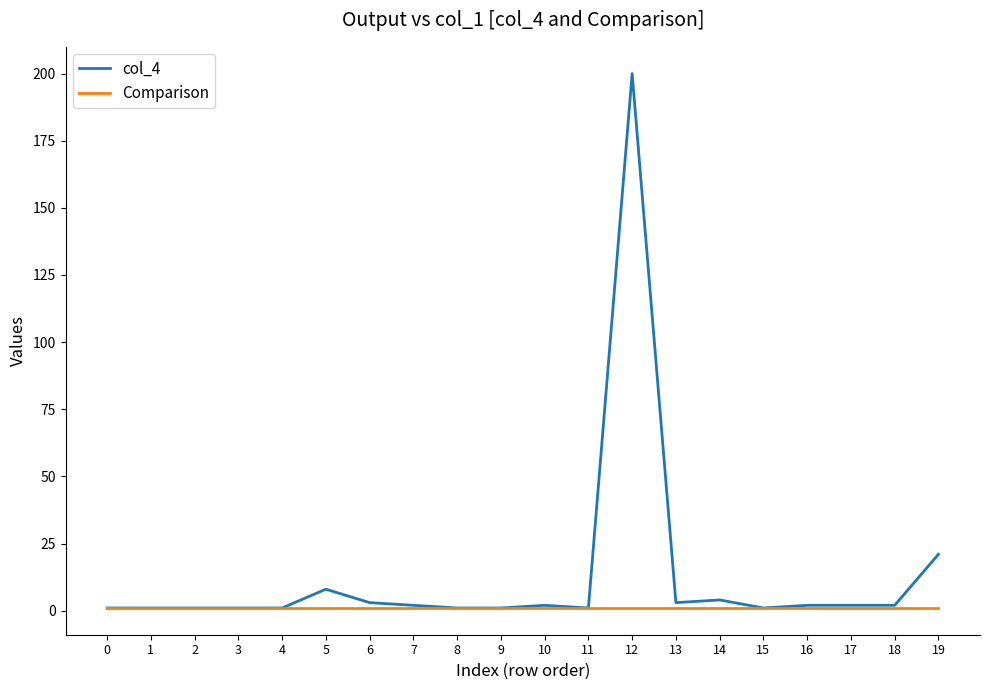

At which category is the sum across all series the highest?

12